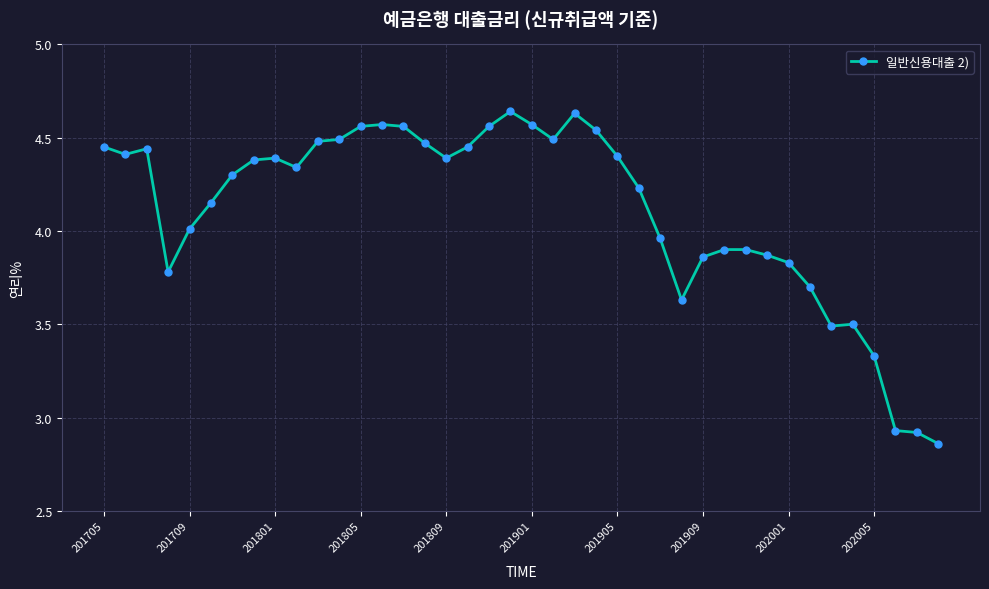

How many lines are shown in the chart?

1